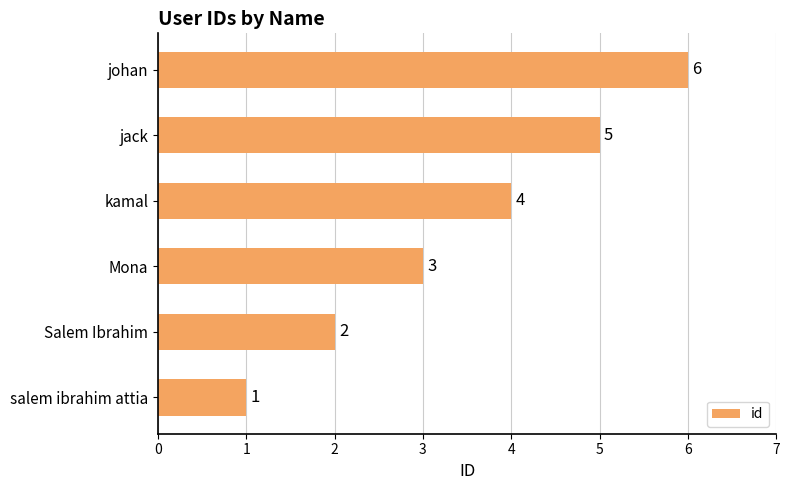

Read the value at jack.

5